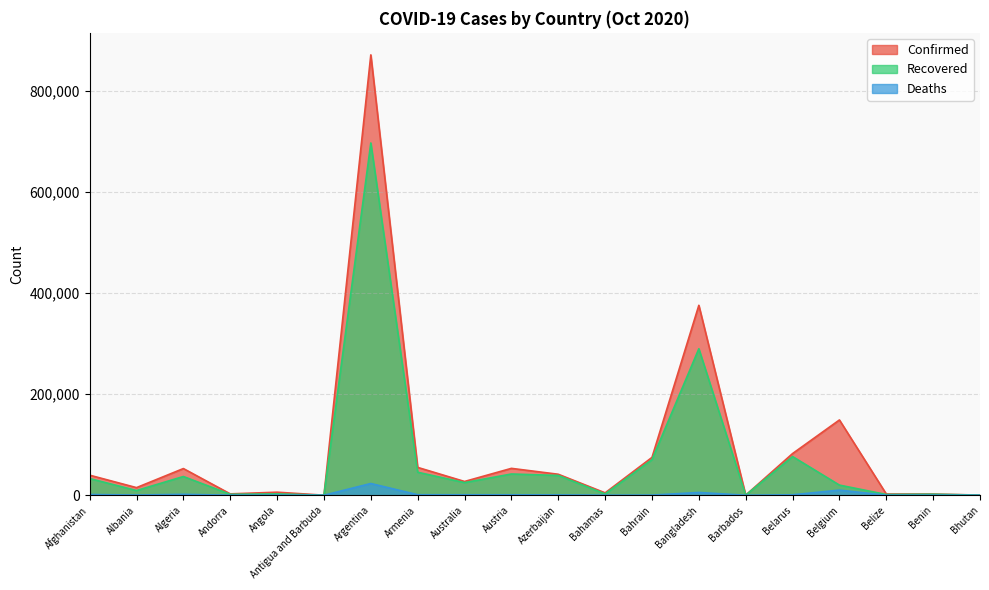

At which category does Confirmed reach its first local peak?

Algeria